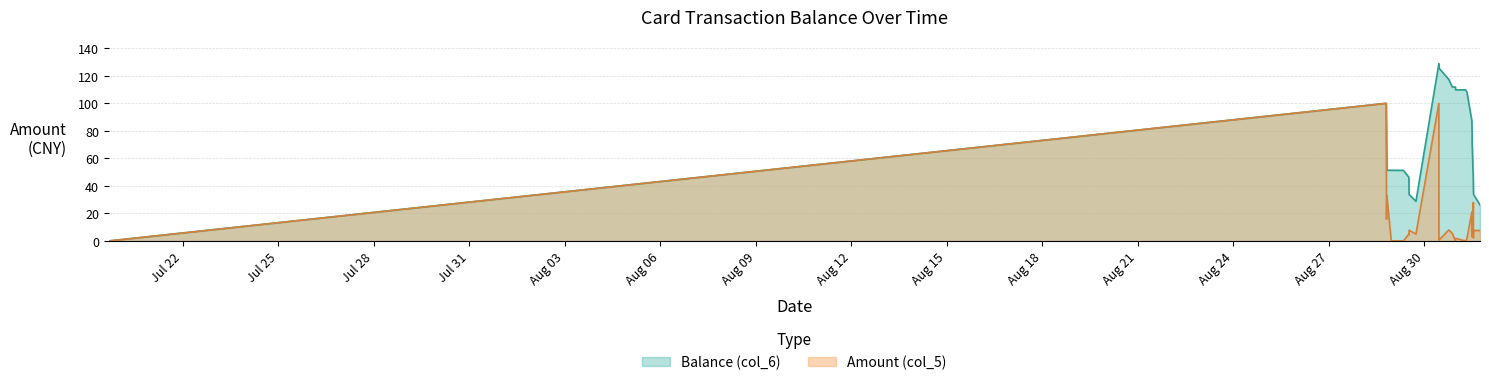

Is the value of Balance (col_6) at 2014/08/30 23:24:37 greater than the value of Amount (col_5) at 2014/08/28 19:23:28?

Yes